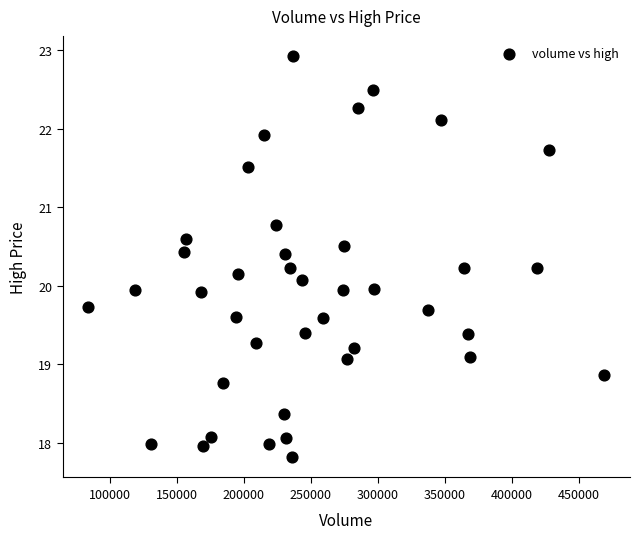

What is the range of Y values (max minus min)?

5.1